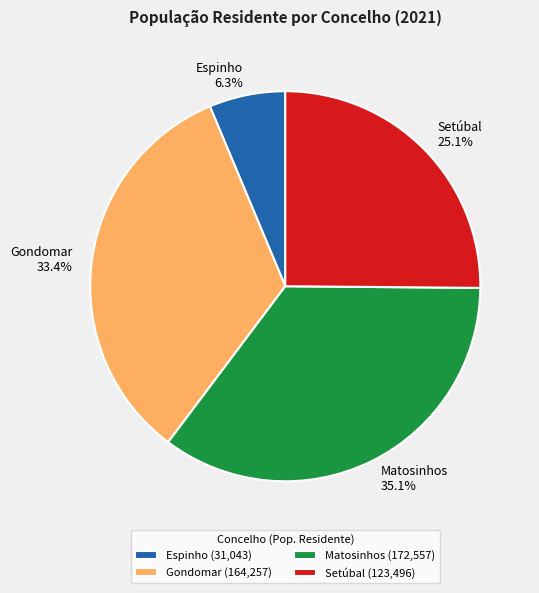

Between Setúbal and Gondomar, which is larger?

Gondomar